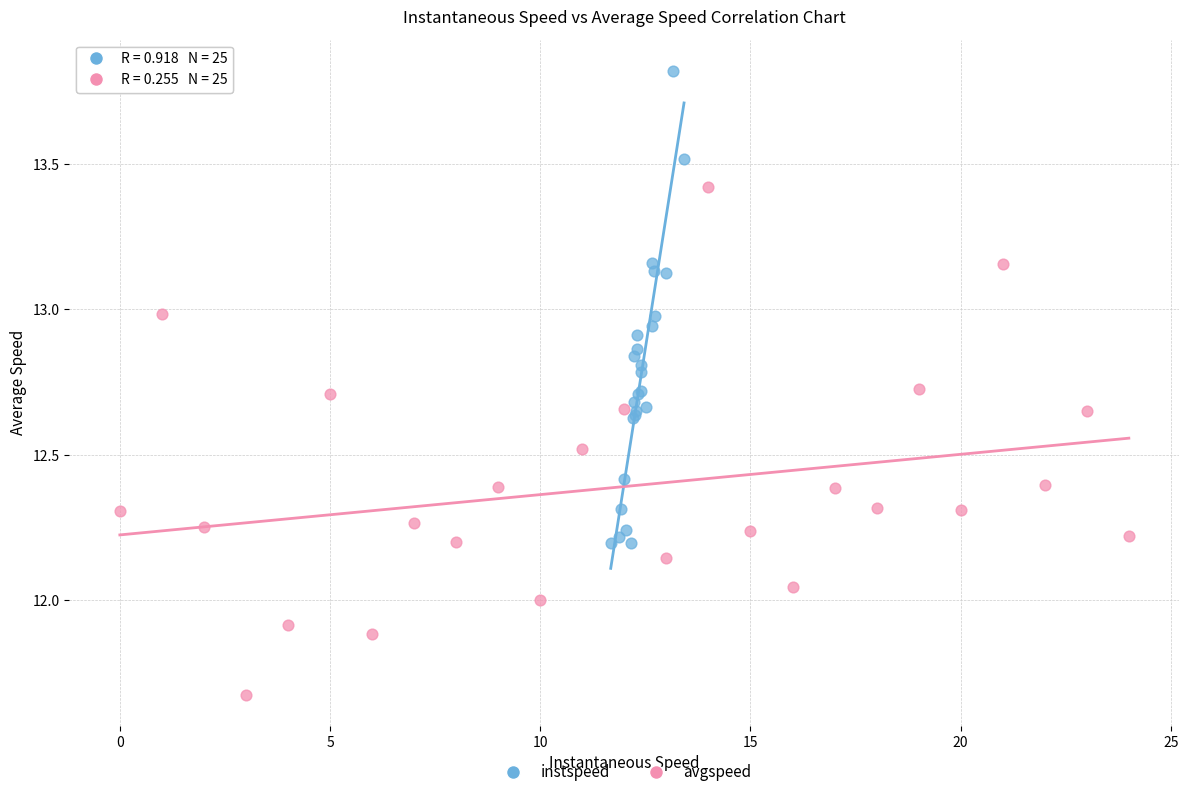

Which series reaches the minimum Y coordinate?

avgspeed